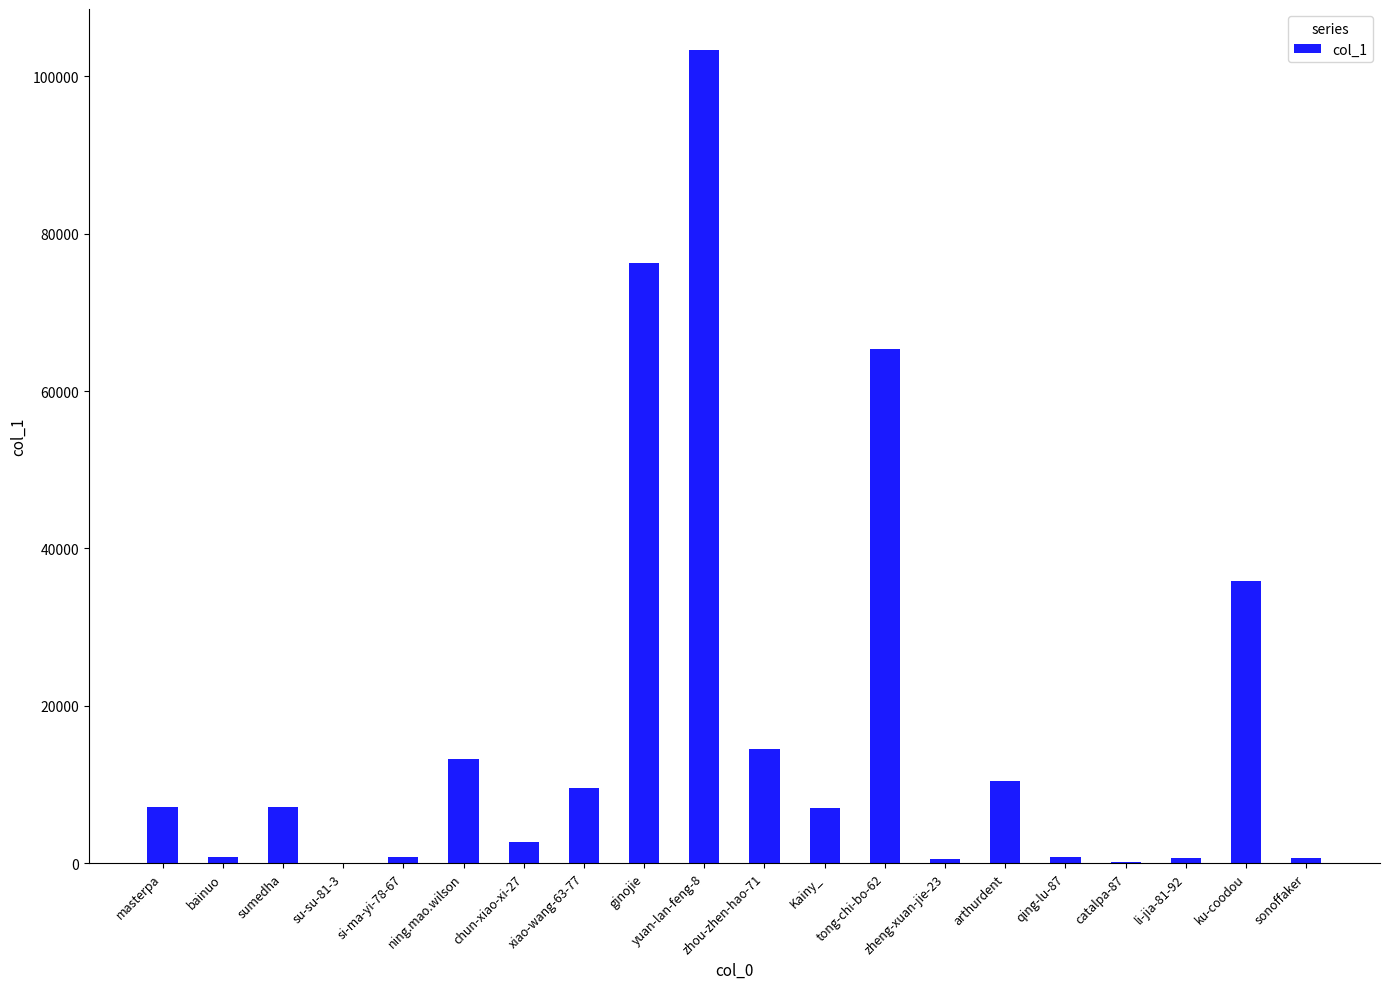

Which label corresponds to the largest value in the chart?

yuan-lan-feng-8